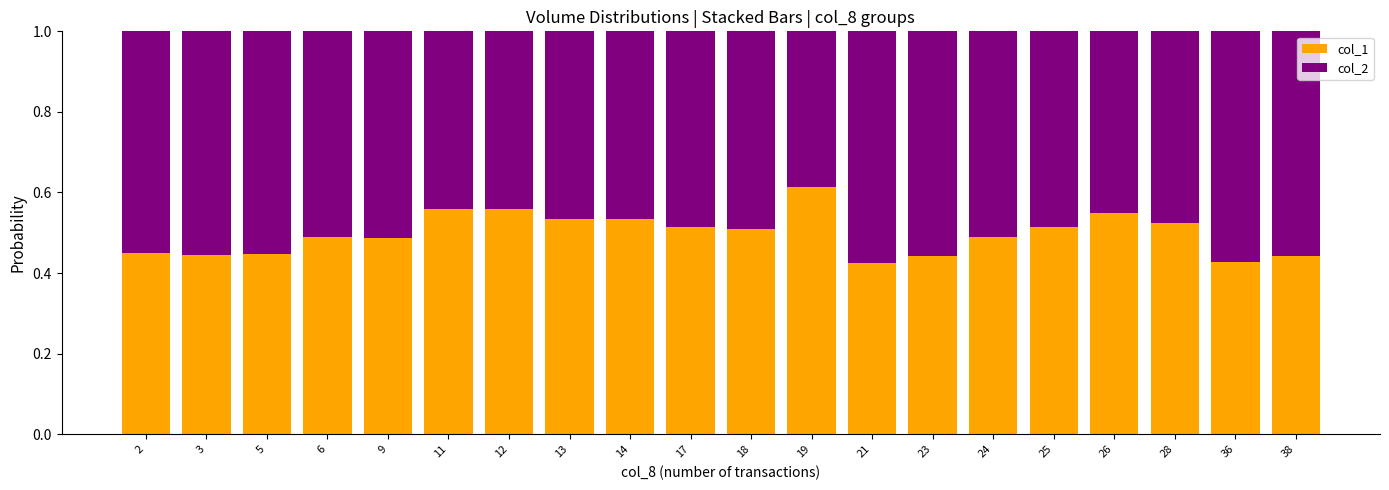

What is the total value across all series at 28?

1.0